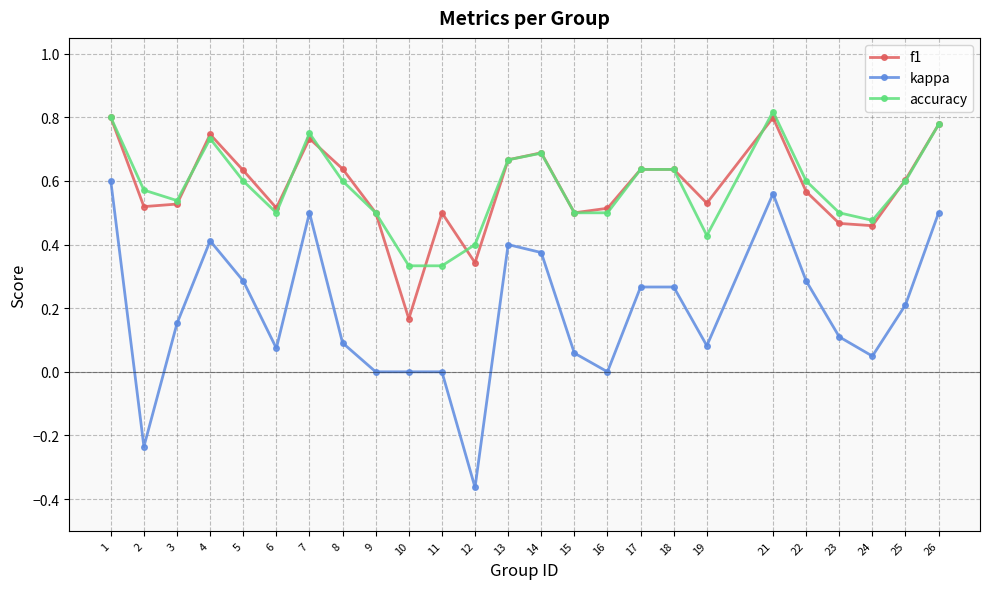

Which series has the widest spread of values?

kappa